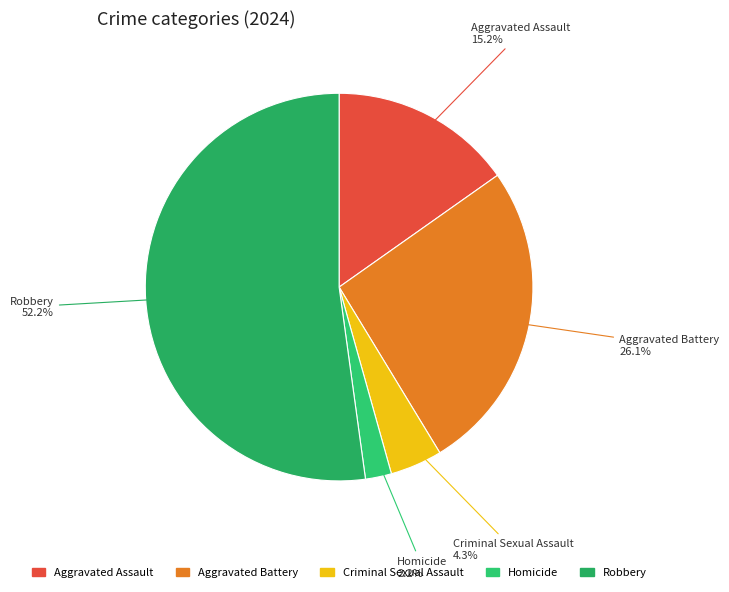

To the nearest percent, what is the difference between the largest and smallest slice percentages?

50%